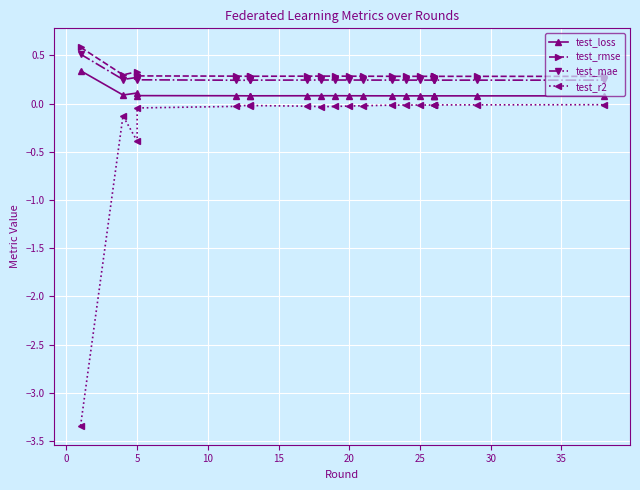

What is the minimum value shown in the chart?

-3.3